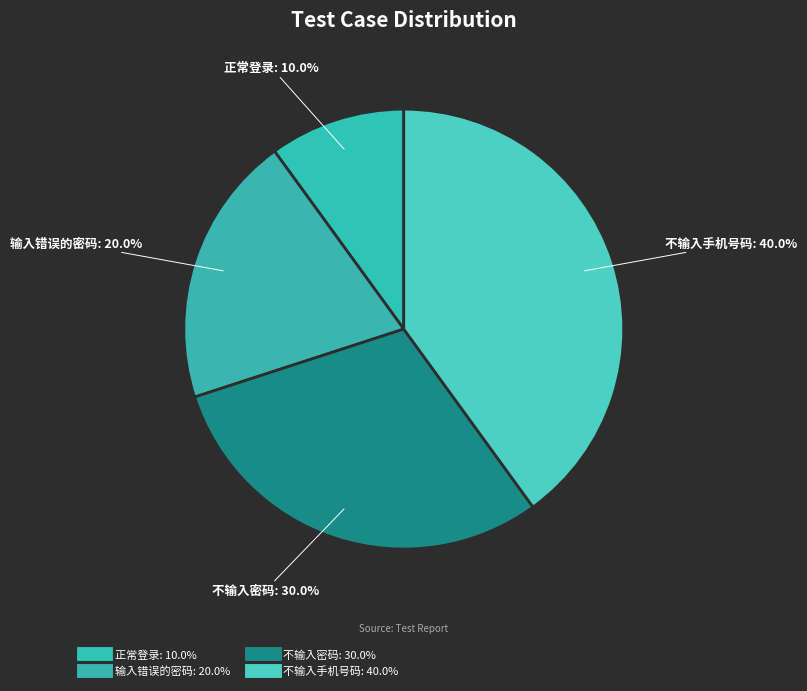

How many slices are in this pie chart?

4